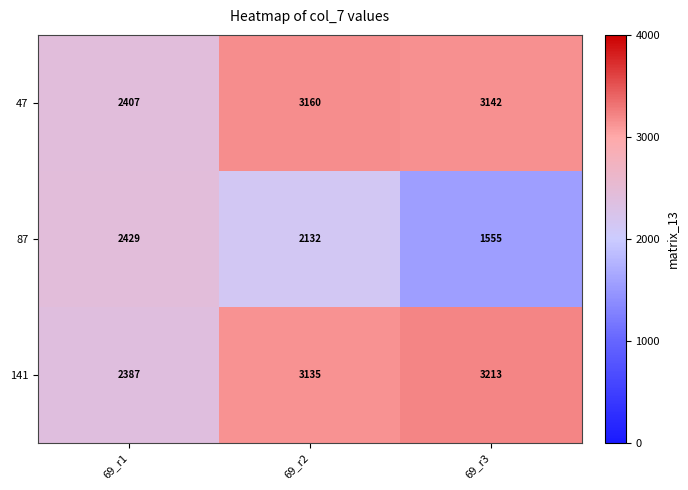

What is the difference between the second highest and minimum values in the 141 series?

748